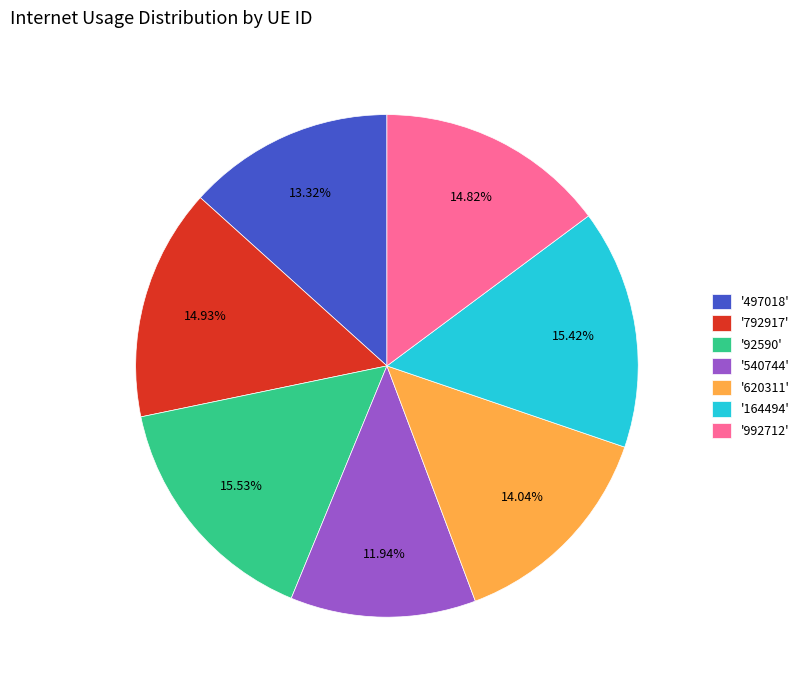

To the nearest percent, what is the difference between the largest and smallest slice percentages?

4%